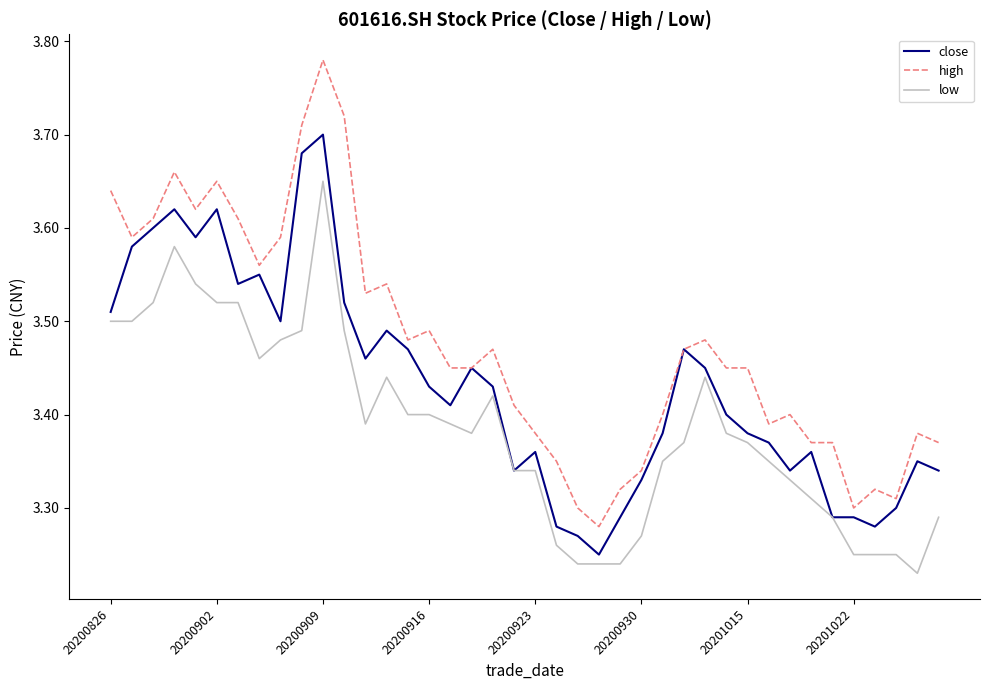

Rank the series by their maximum value, from lowest to highest.

low, close, high